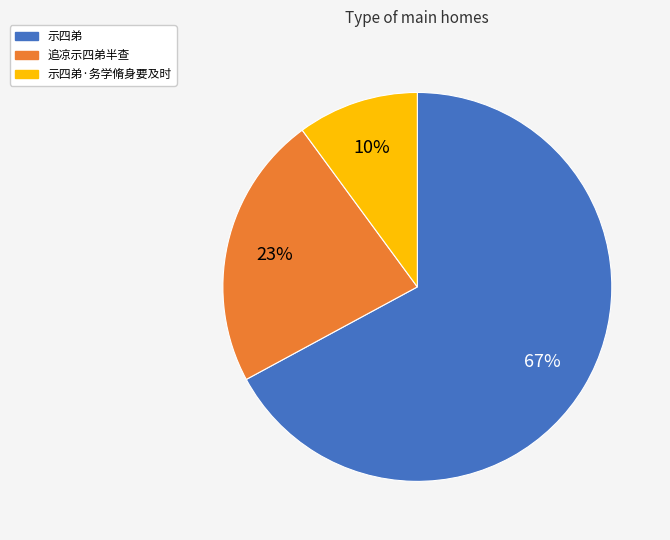

To the nearest percent, what is the average slice percentage?

33%